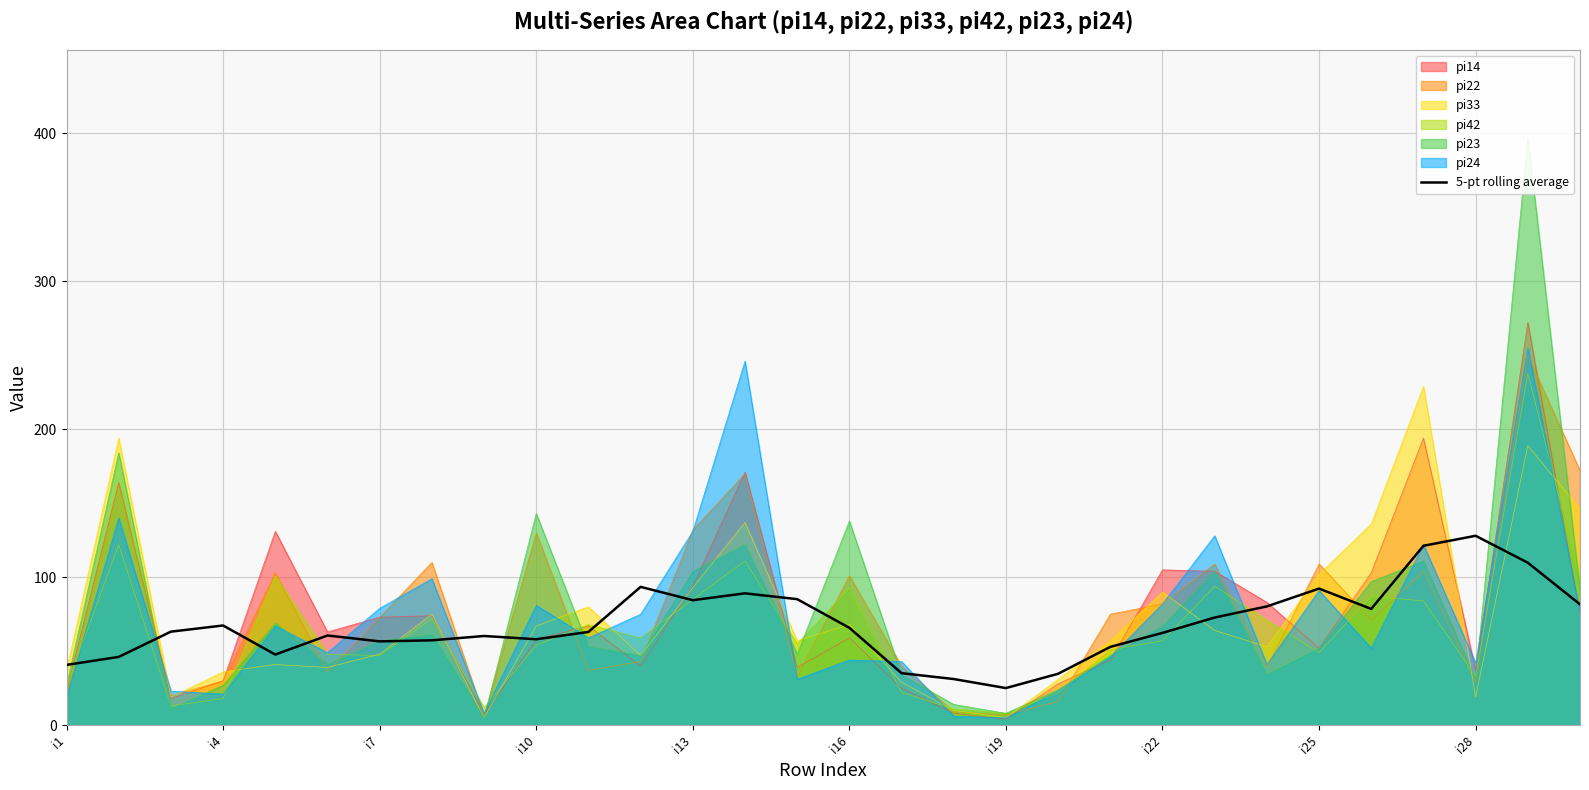

What is the highest value of the 5-pt rolling average series?

128.0